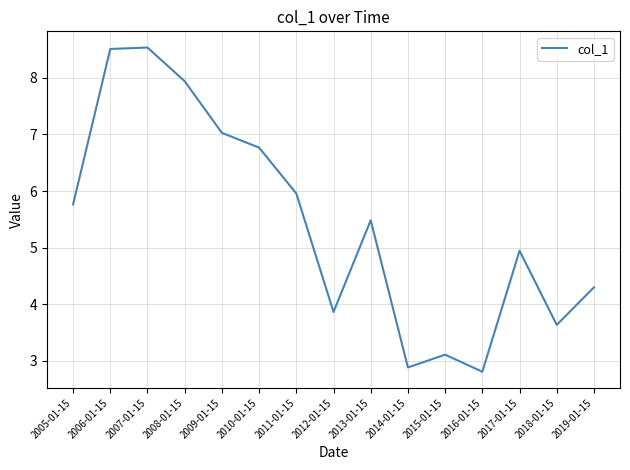

What is the sum of all values?

81.5